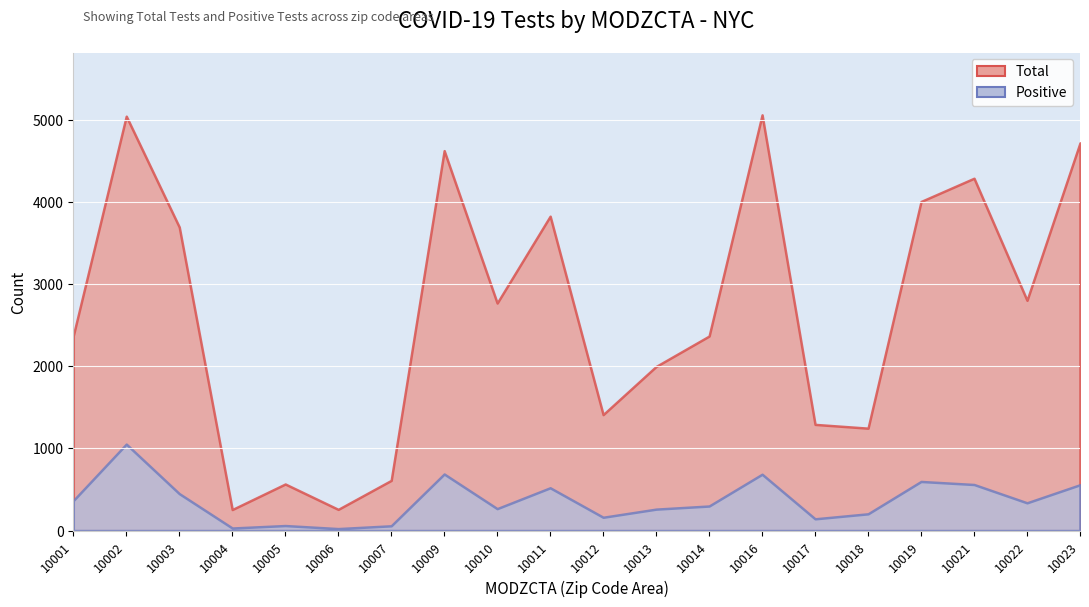

What is the lowest value of the Total series?

256